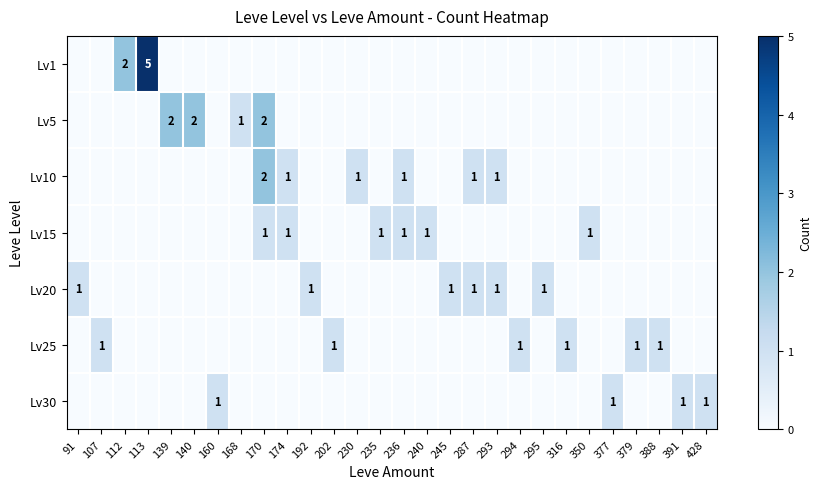

True or false: Lv15 has a value of 2 at 235.

False